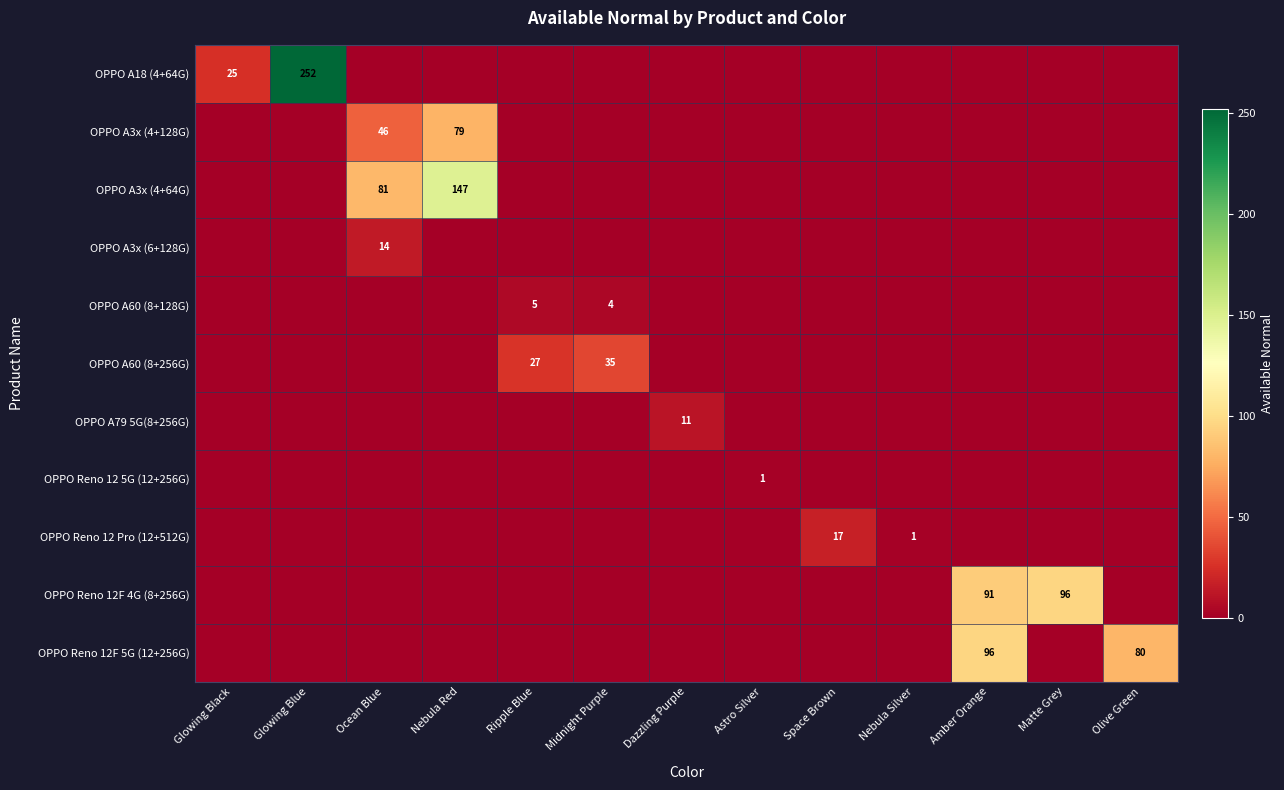

At which category is the sum across all series the highest?

Glowing Blue